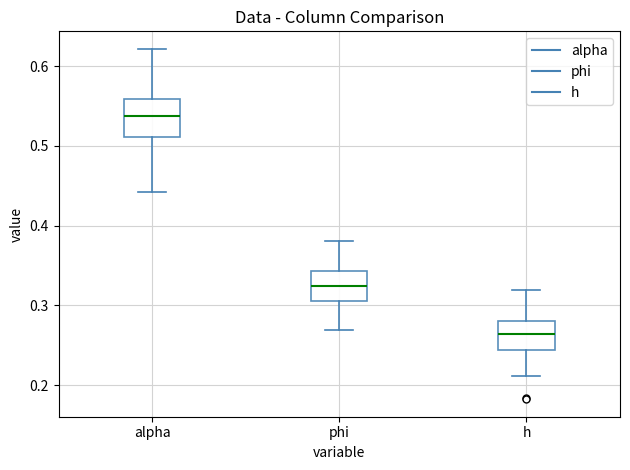

Reading left to right, read every box against the y-axis: the position of its median line, the range the box covers, and the ends of its whiskers. The values are not printed on the chart, so give them approximately, as read against the axis.

alpha: median 0.54, box 0.51 to 0.56, whiskers 0.44 to 0.62
phi: median 0.32, box 0.31 to 0.34, whiskers 0.27 to 0.38
h: median 0.26, box 0.24 to 0.28, whiskers 0.21 to 0.32